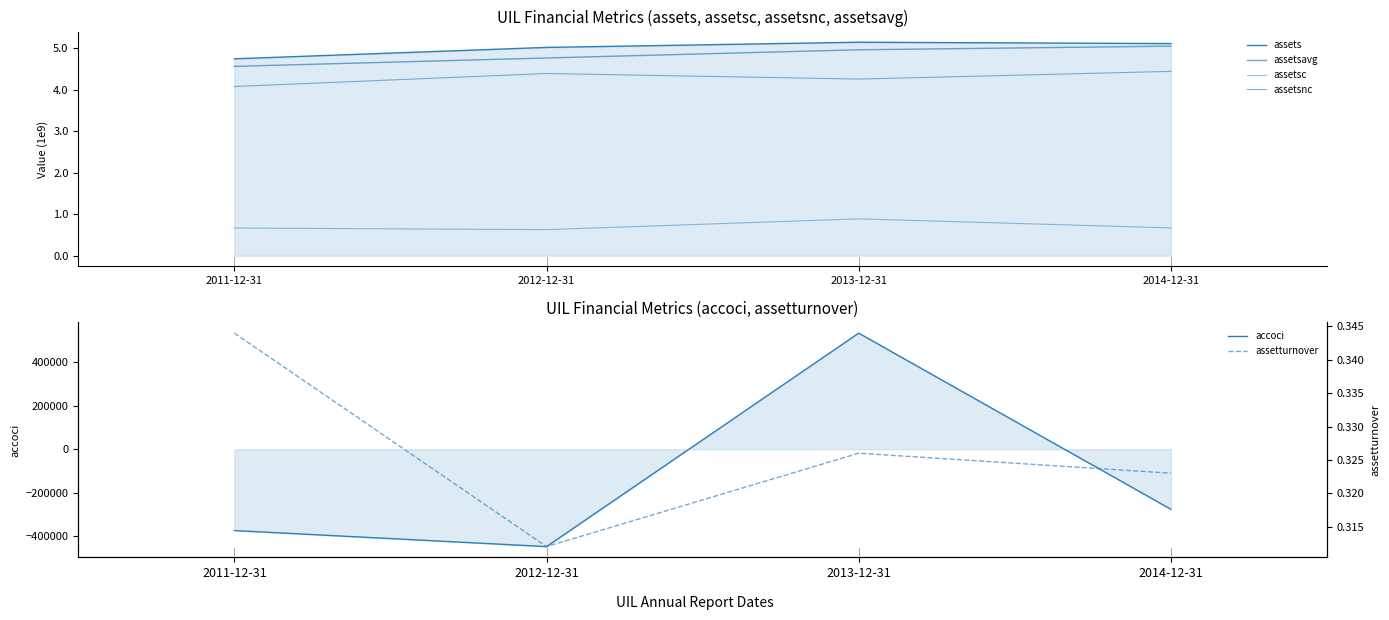

At which category does the chart reach its minimum across all series?

2012-12-31